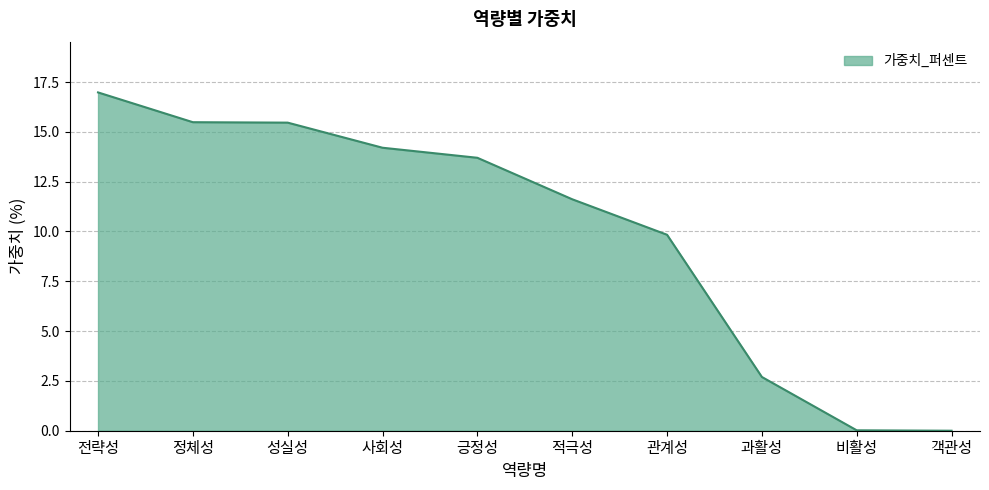

The value at 적극성 is 5.0. True or false?

False